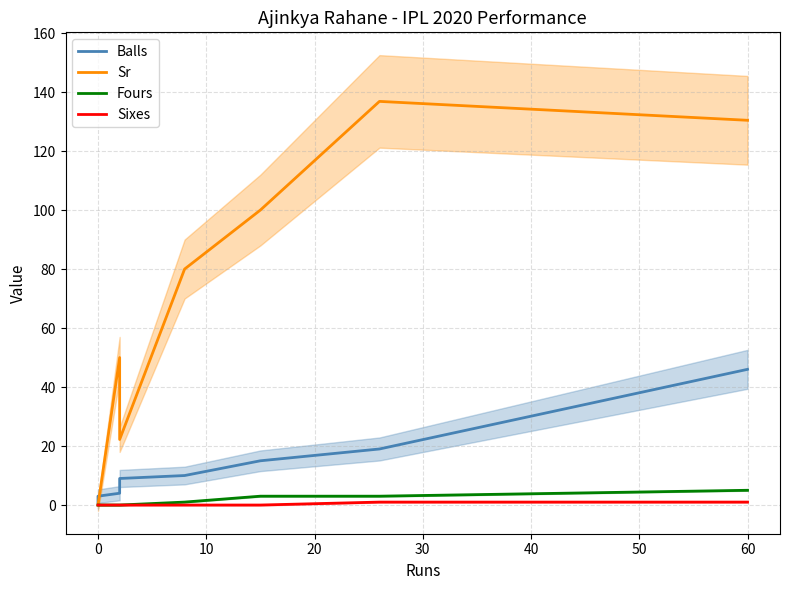

Which series changed the most between −10 and 20?

Sr